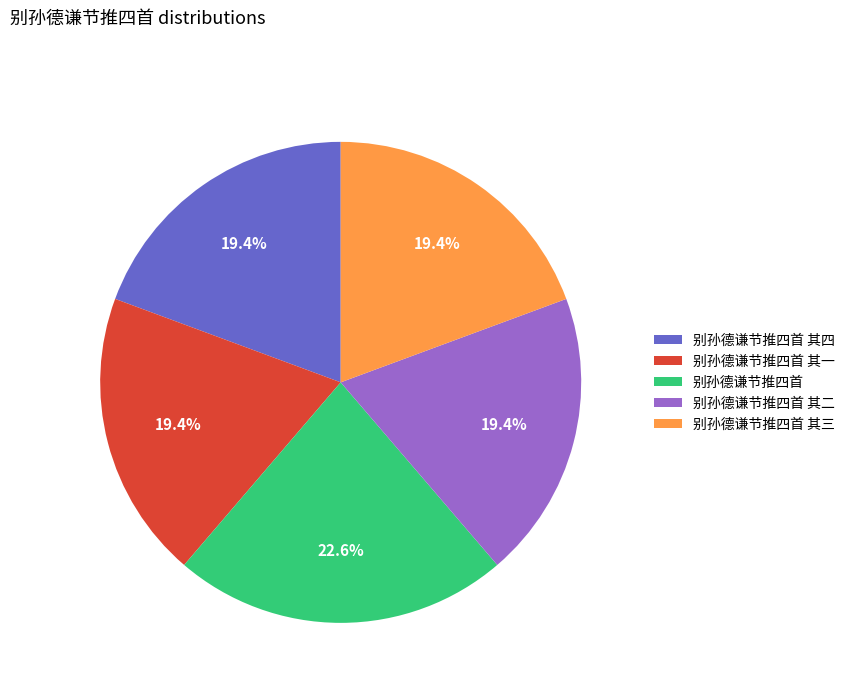

True or false: 别孙德谦节推四首 其二 accounts for 19% of the total.

True